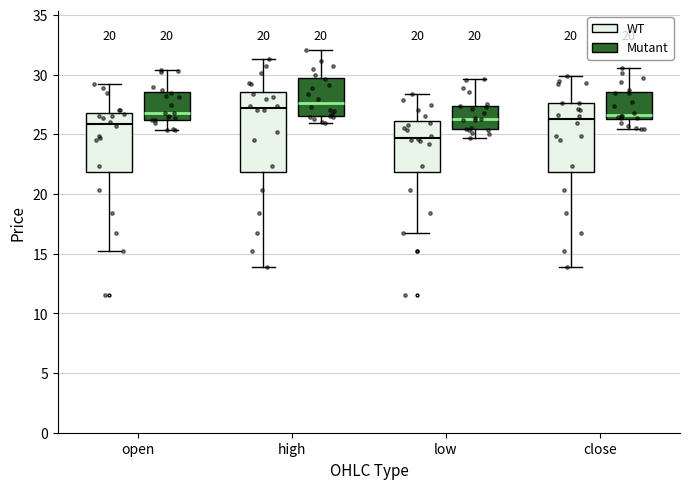

Where does the lower whisker of the box for close (Mutant) end on the y-axis? The values are not printed on the chart, so give them approximately, as read against the axis.

25.5